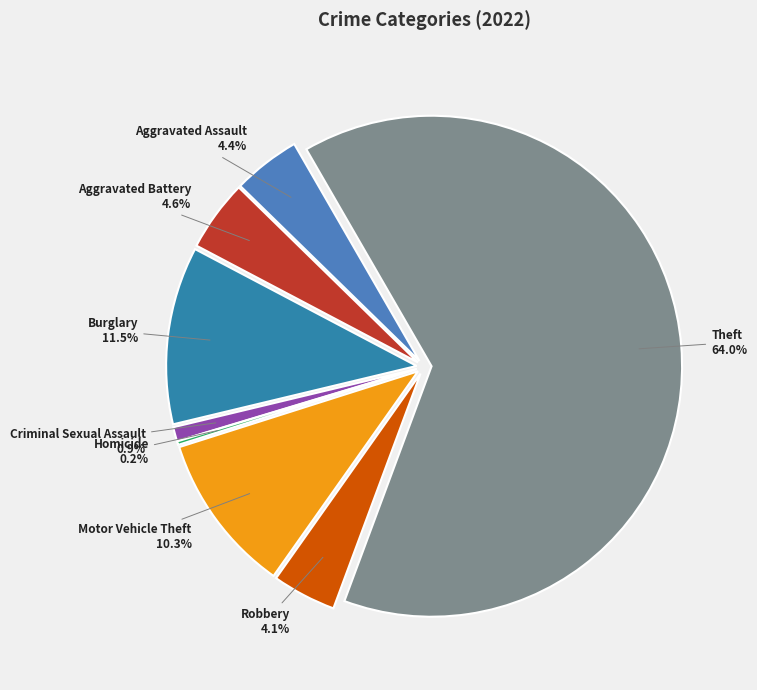

Do Aggravated Assault and Aggravated Battery together represent more than half of the pie?

No